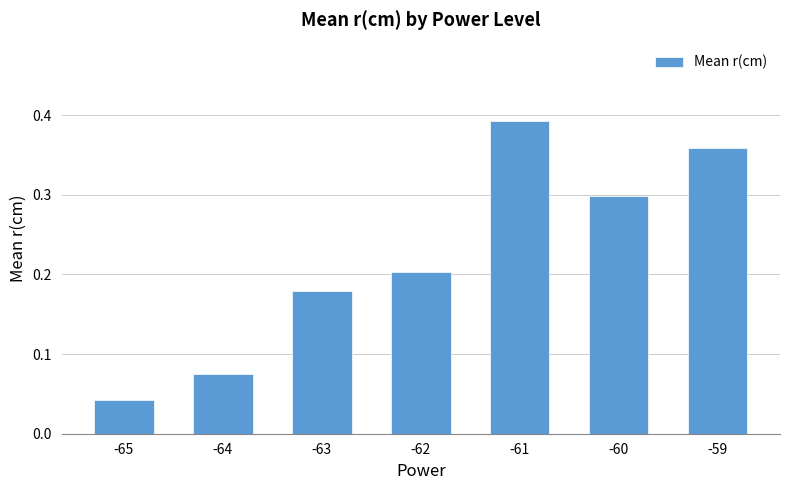

The value at -65 is 0.1. True or false?

False